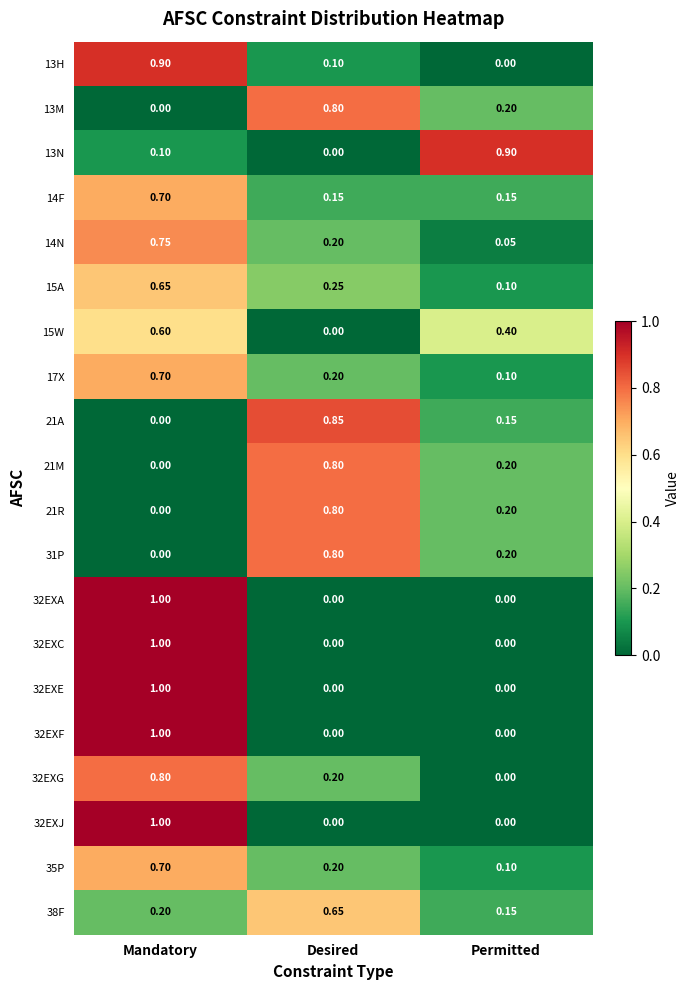

At which category is the sum across all series the highest?

Mandatory